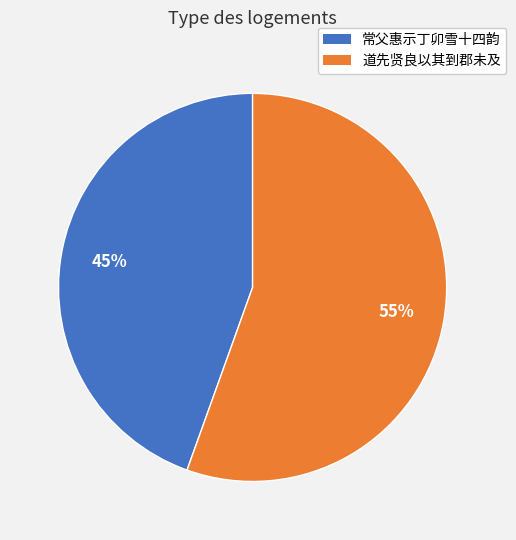

Does any single category account for the majority?

Yes